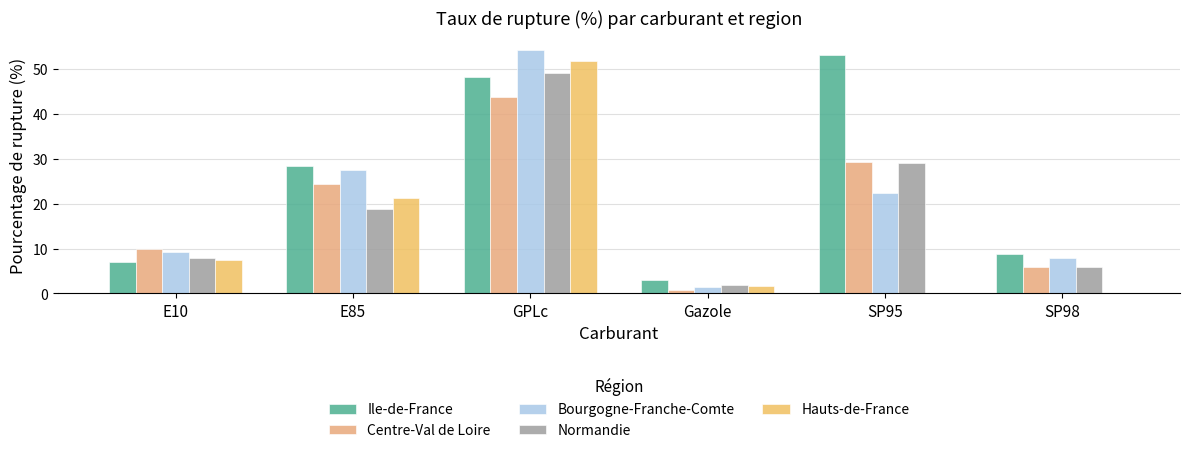

Which series has the largest range (max minus min)?

Bourgogne-Franche-Comte